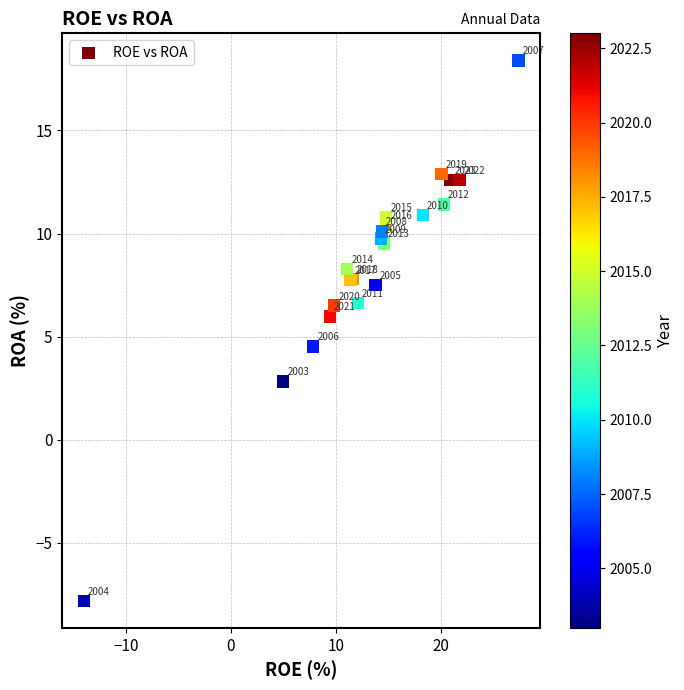

What Y value in the scatter plot is closest to 5?

4.5